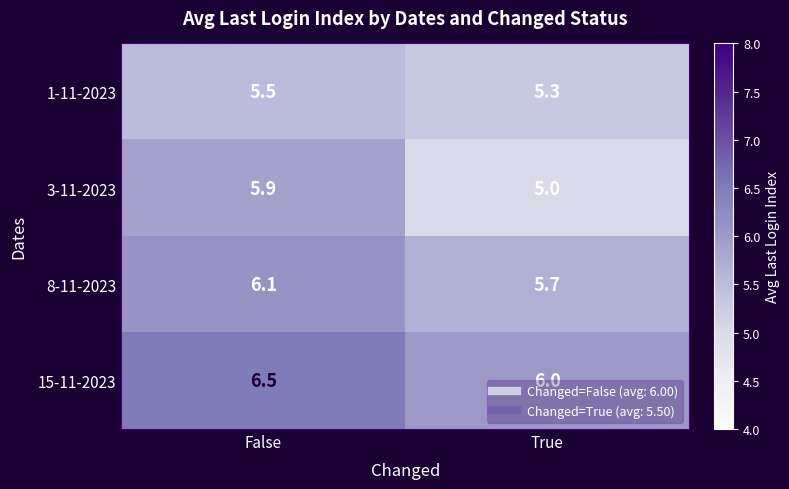

The 15-11-2023 series shows 1.8 at False. True or false?

False